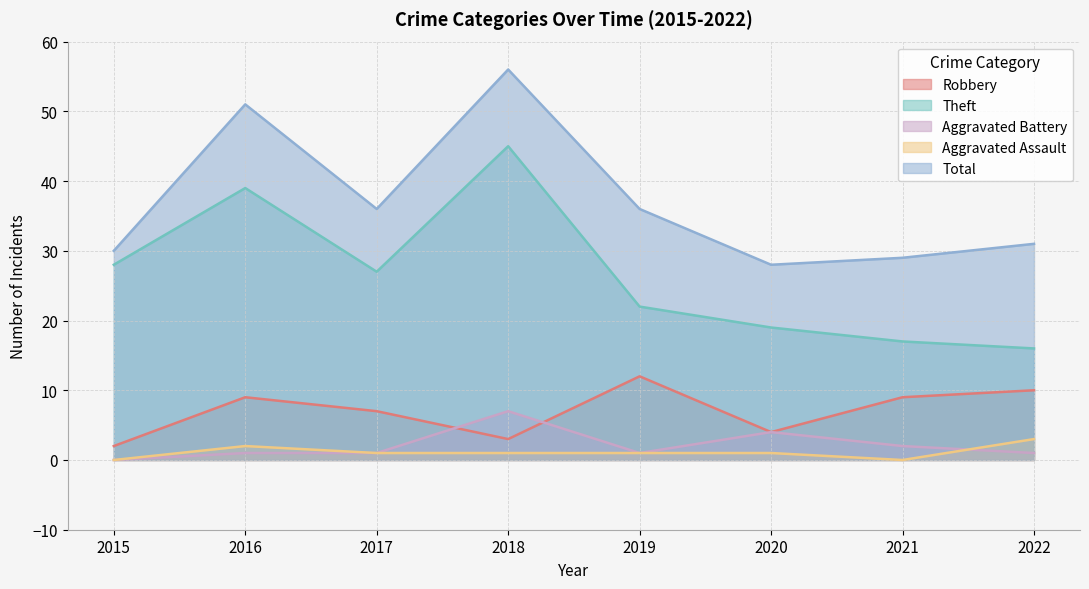

Which series has the widest spread of values?

Theft